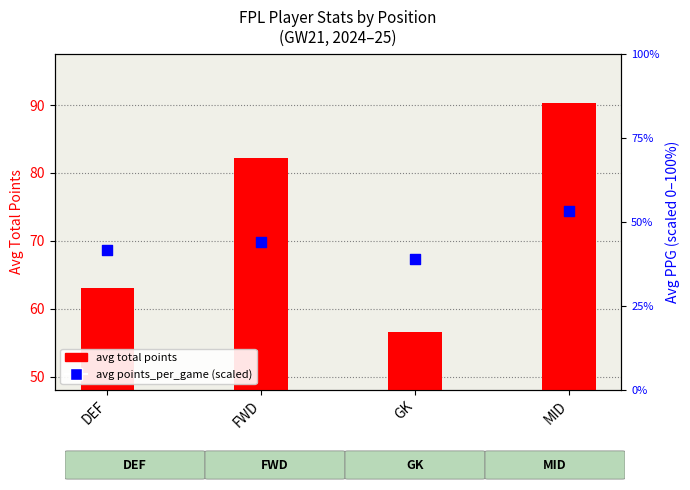

What is the total value across all series at GK?

95.6